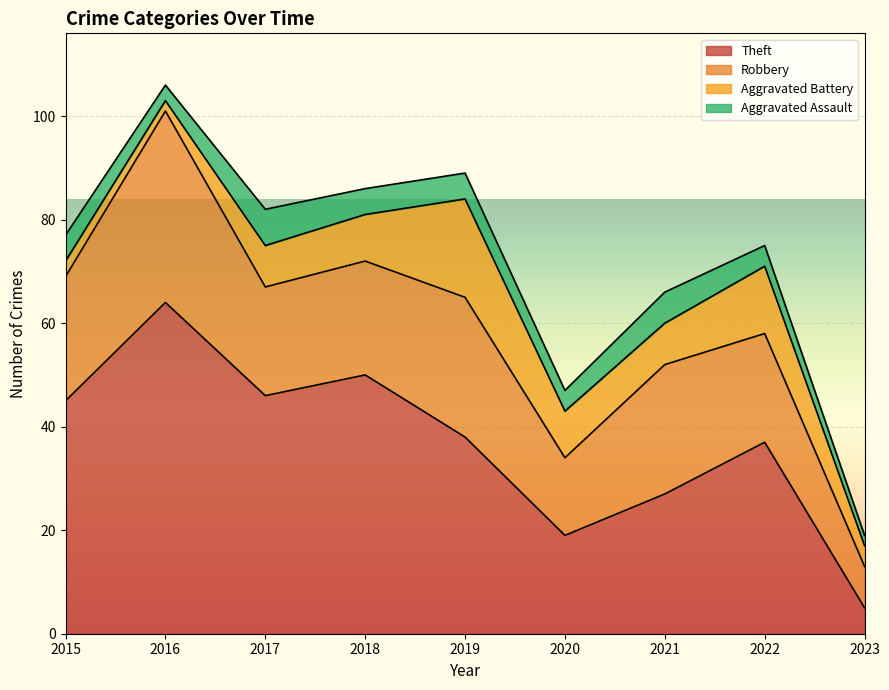

At which category does the chart reach its minimum across all series?

2016